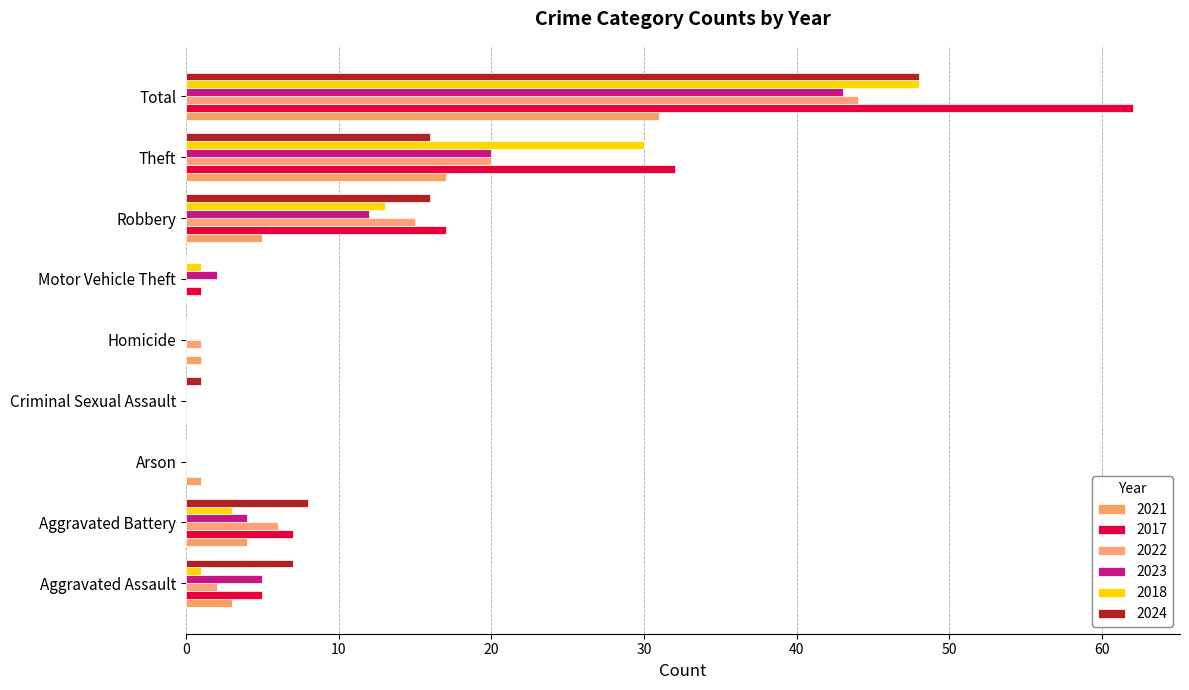

What position from the left is Arson?

3